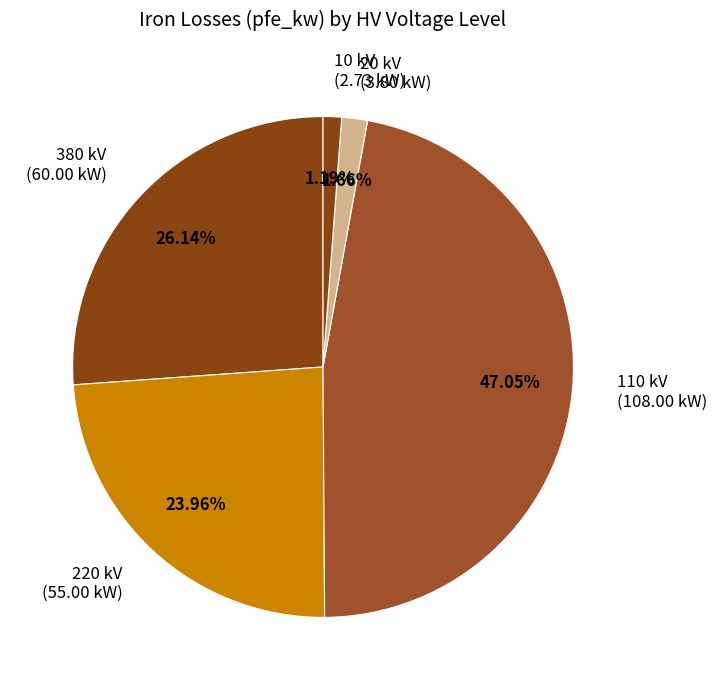

Is there any slice that represents more than half of the pie?

No